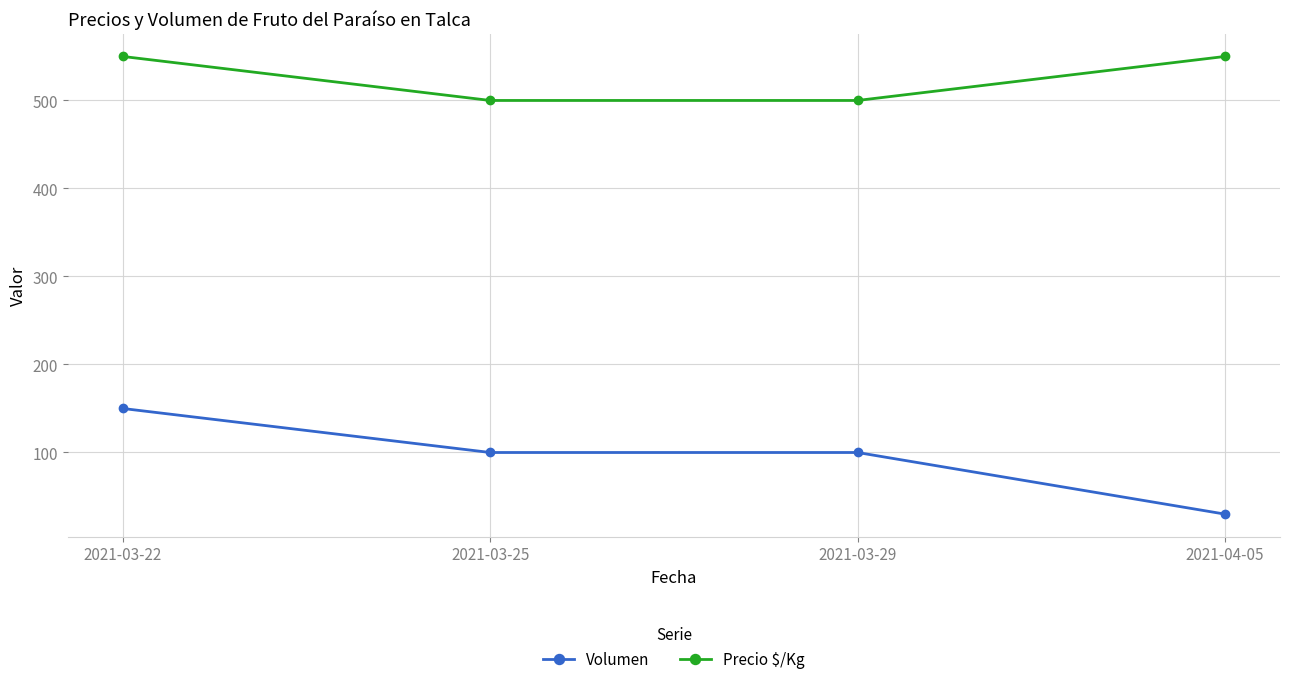

Rank the series by their maximum value, from lowest to highest.

Volumen, Precio $/Kg